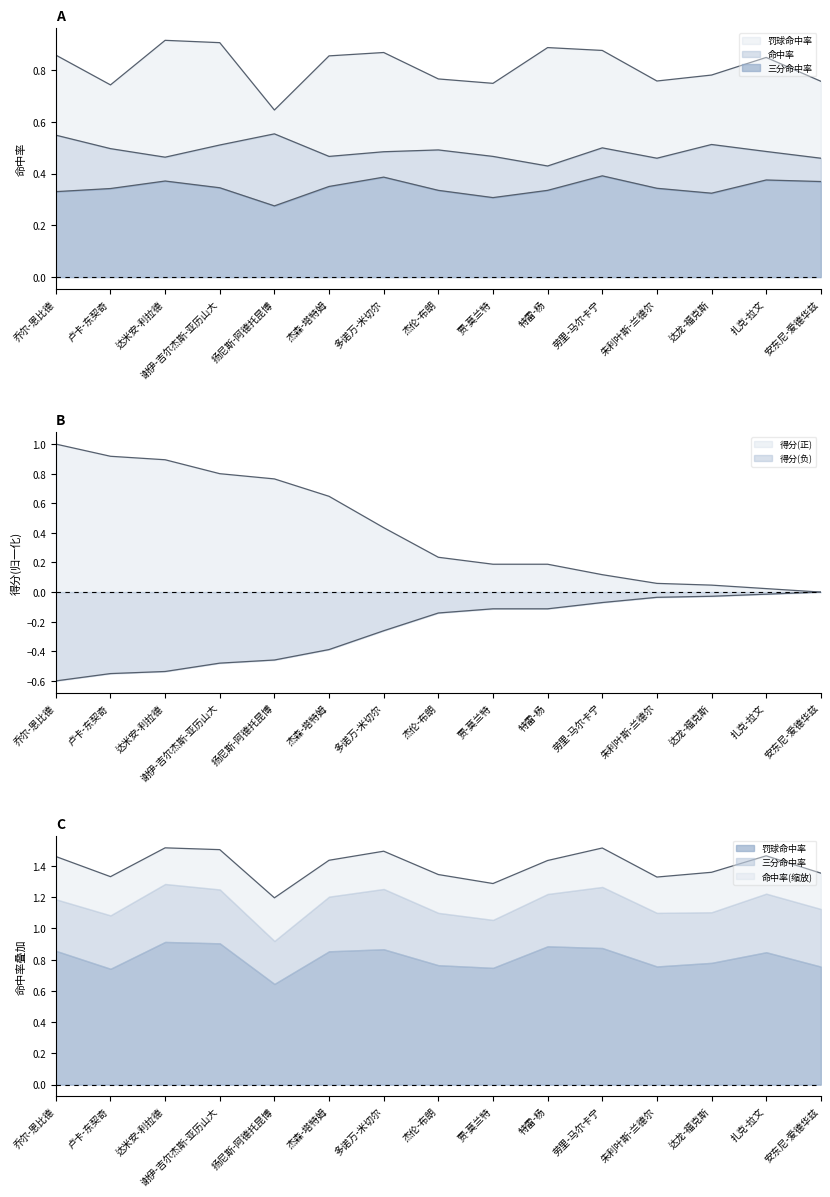

What is the difference between the maximum and minimum values in the 罚球命中率 series?

0.3